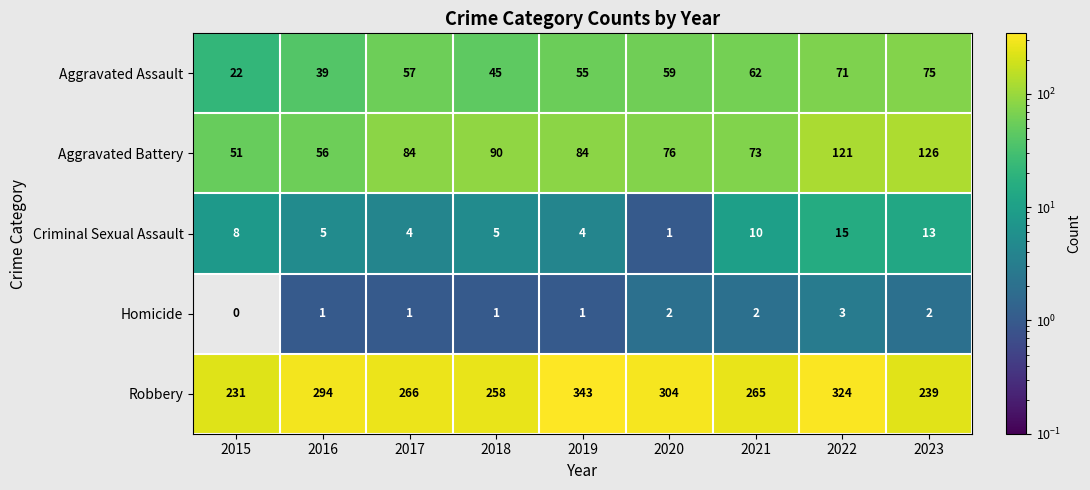

How many distinct data groups are displayed?

5